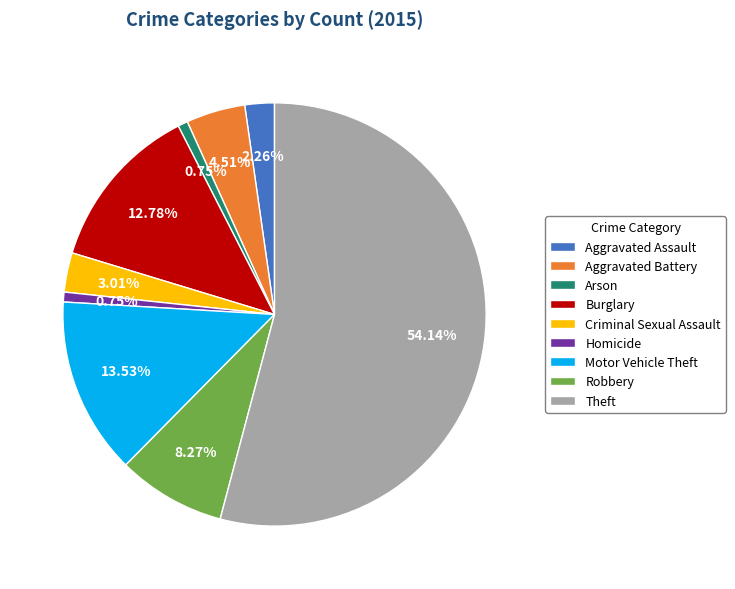

What is the total percentage of Robbery and Theft?

62.4%